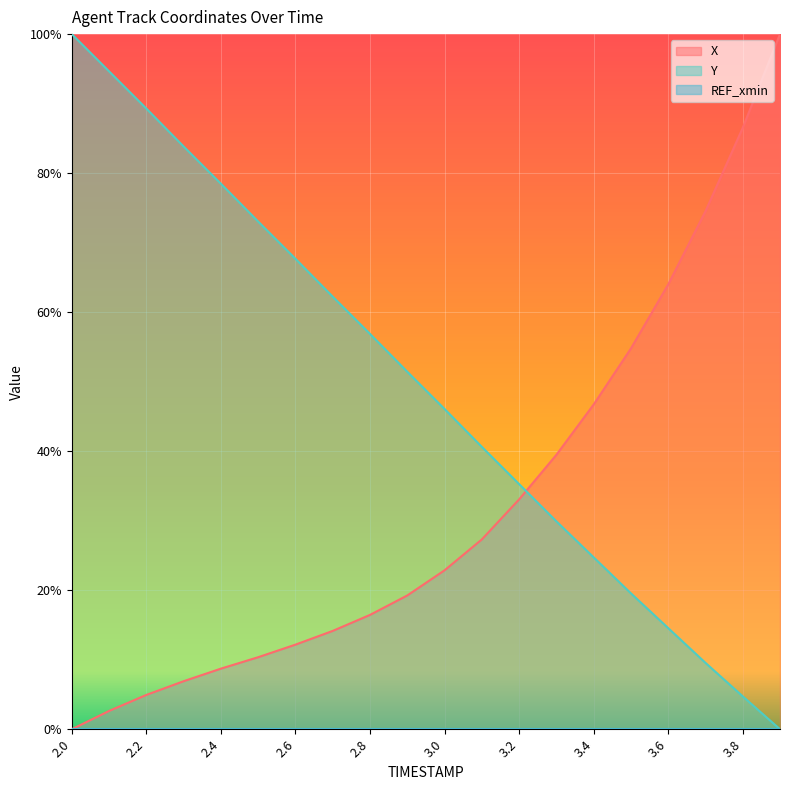

What is the sum of the X values at 3.5 and 2.7?

0.7